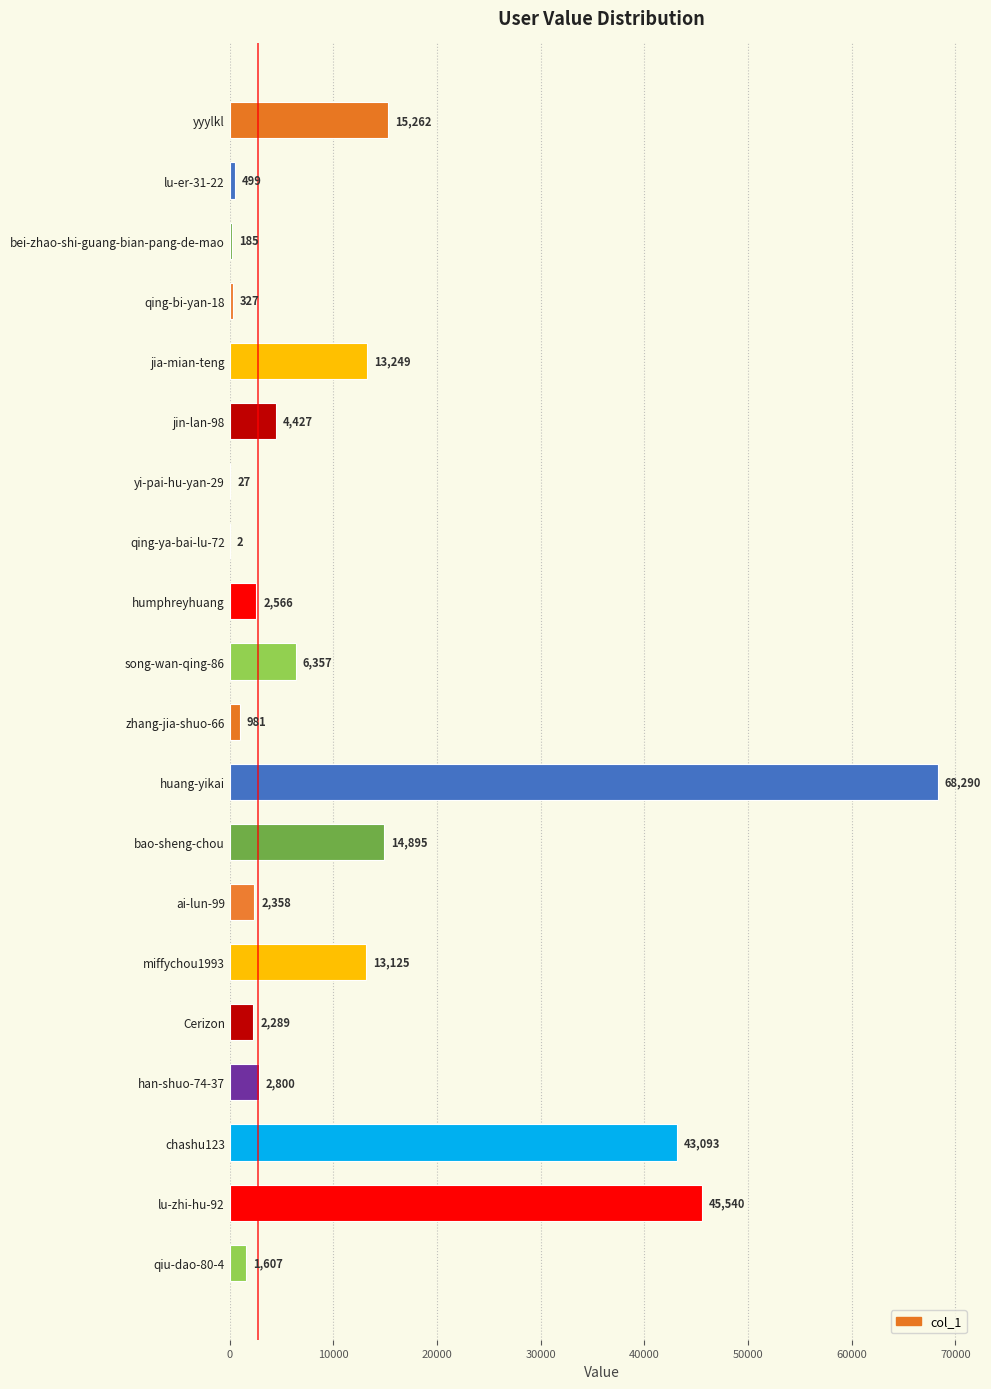

What is the greatest value displayed?

68290